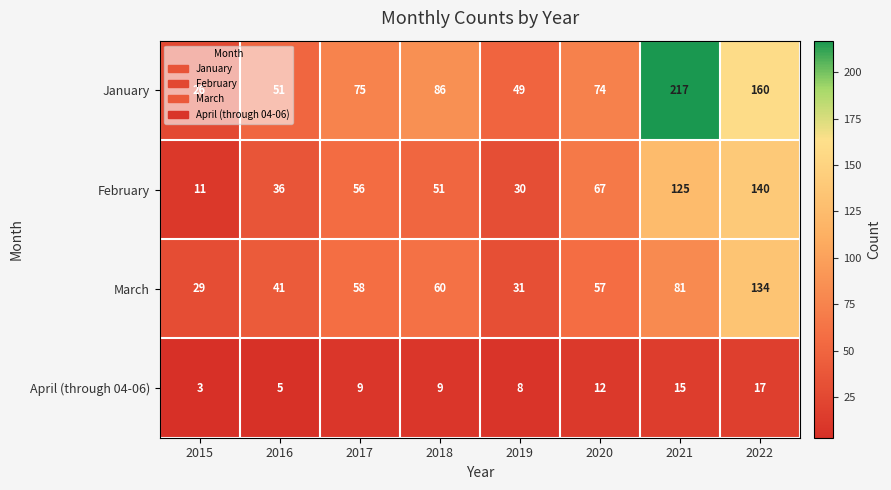

At which category is the sum across all series the highest?

2022